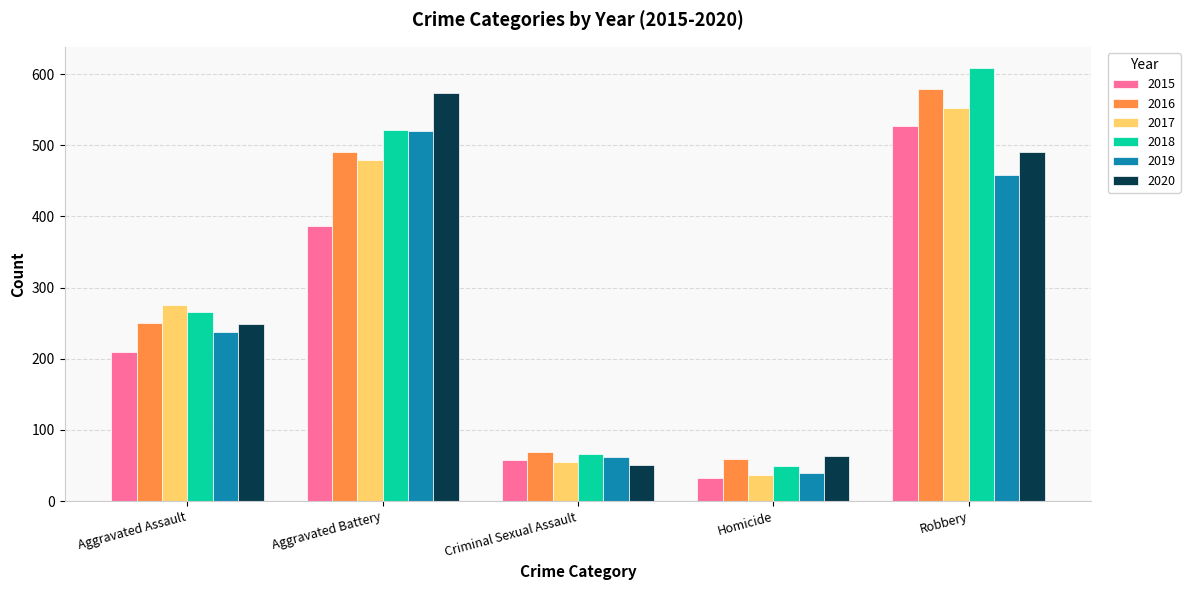

What is the greatest value displayed?

608